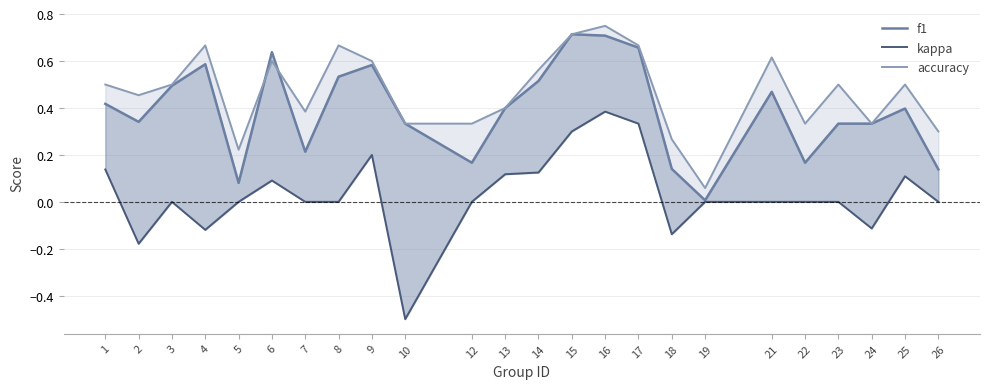

What is the total value across all series at 13?

0.9